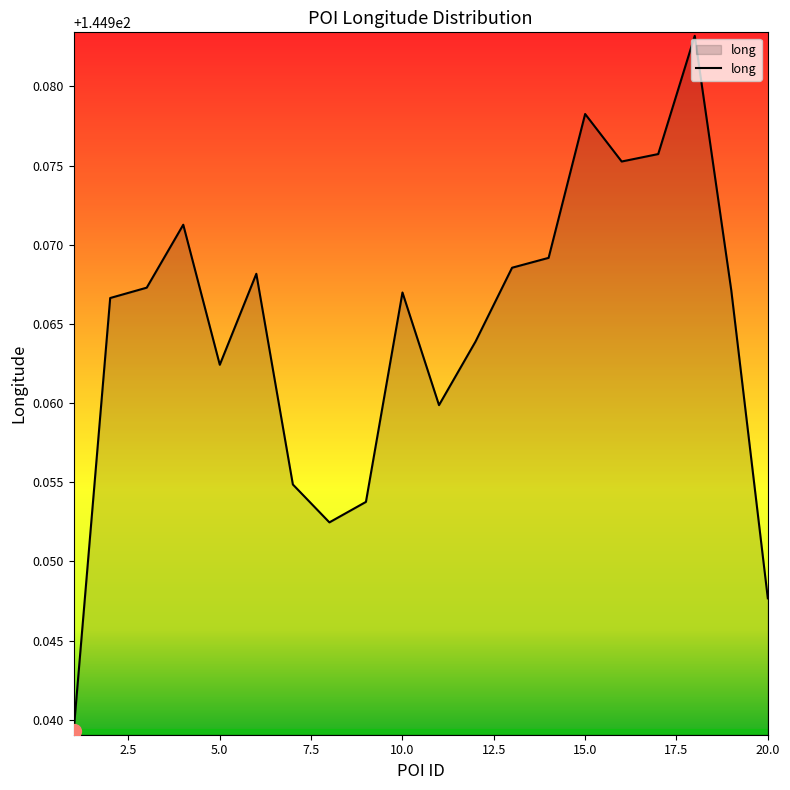

How many lines are shown in the chart?

1